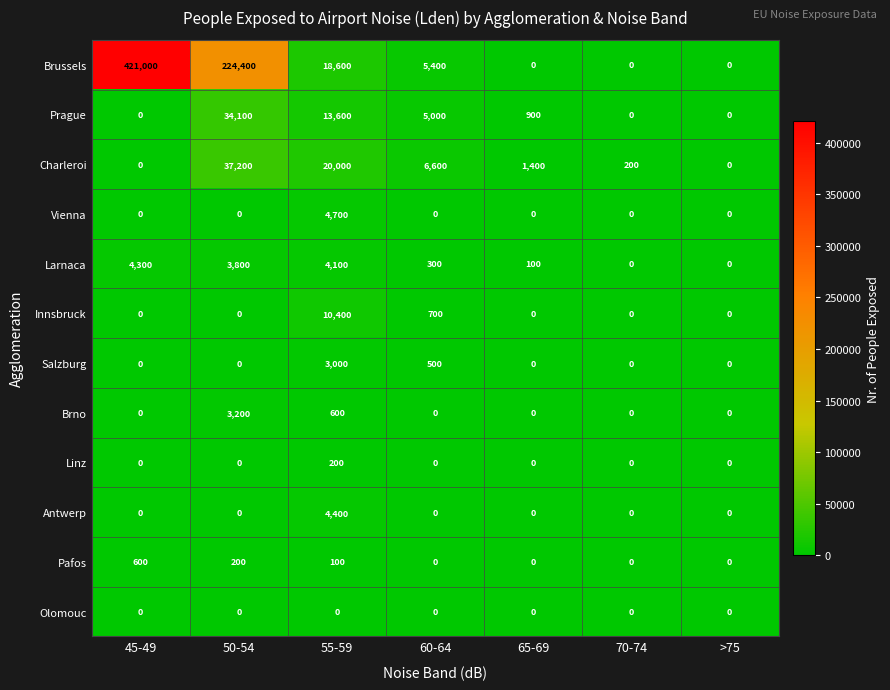

List the series in order of their peak value, lowest first.

Olomouc, Linz, Pafos, Salzburg, Brno, Larnaca, Antwerp, Vienna, Innsbruck, Prague, Charleroi, Brussels